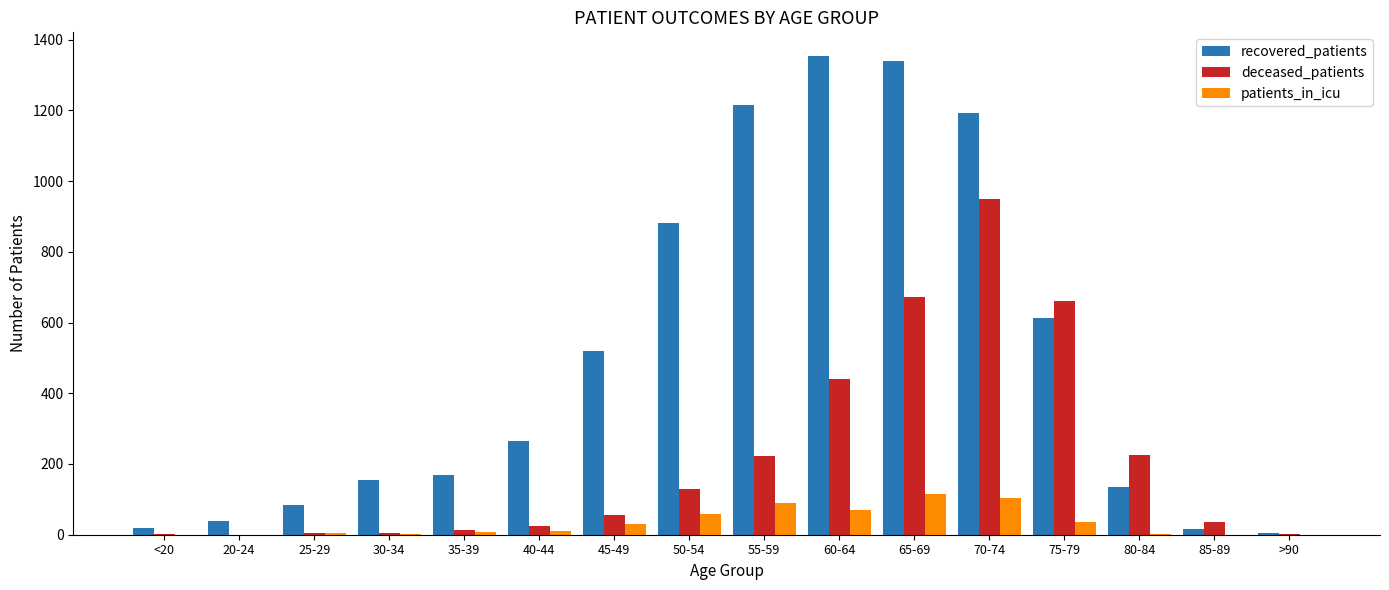

Is it true that patients_in_icu equals 114 at 65-69?

True